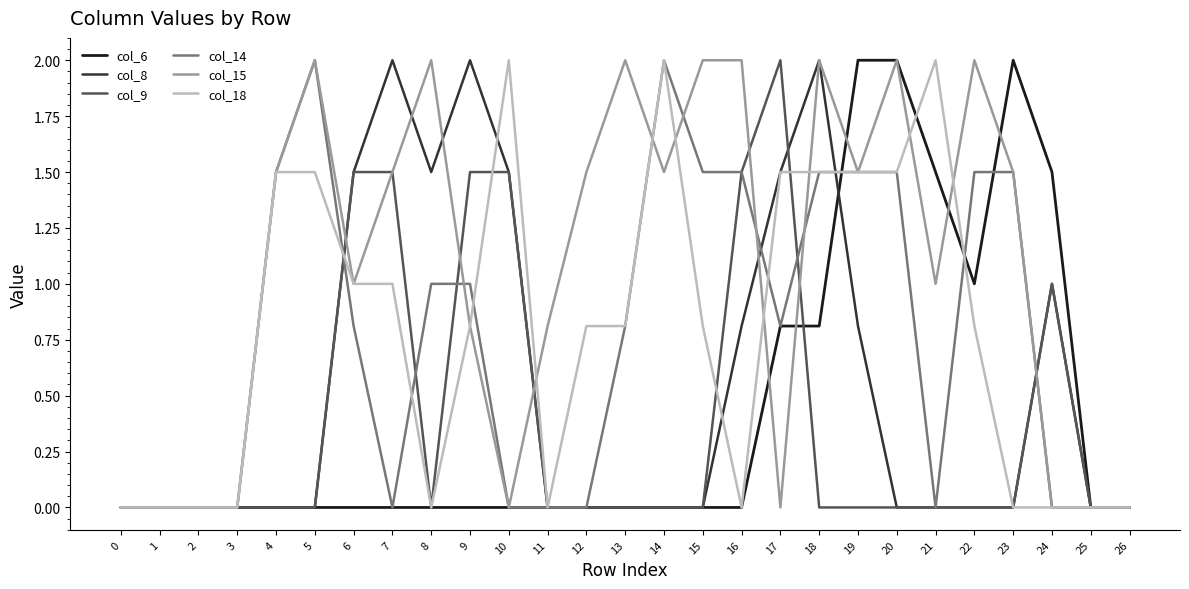

How many series are shown in this chart?

6